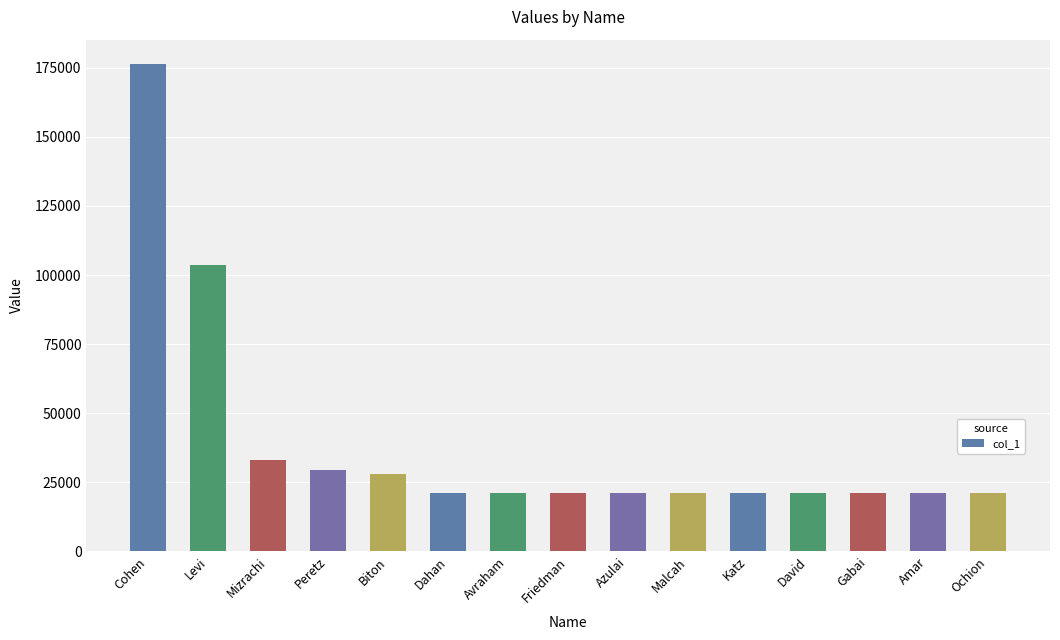

How many categories are shown in the chart?

15